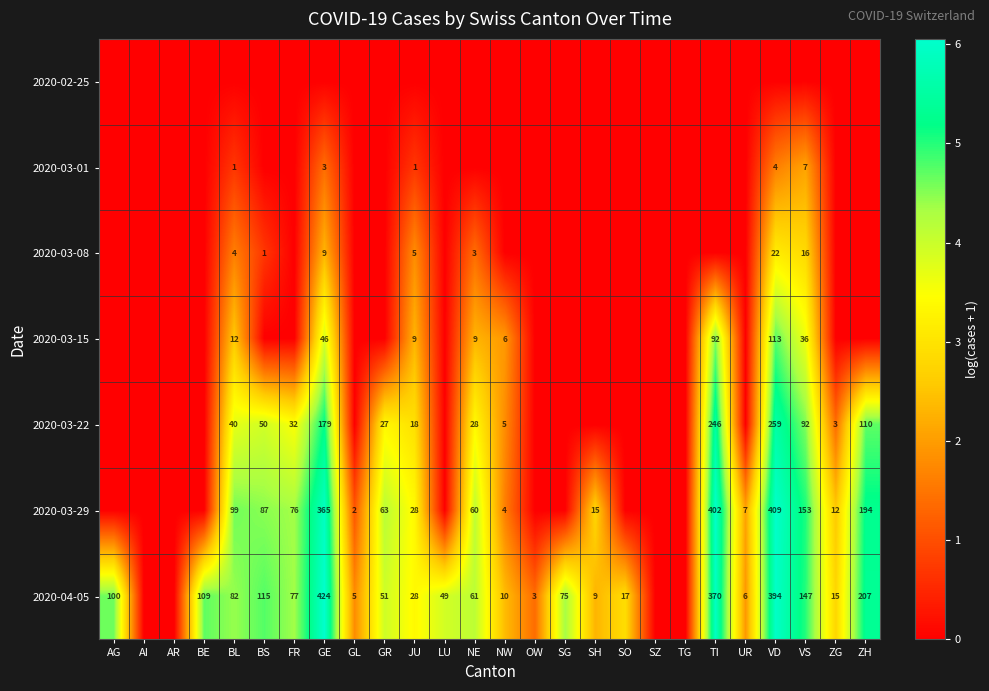

The value of 2020-03-15 at VS is 59. True or false?

False